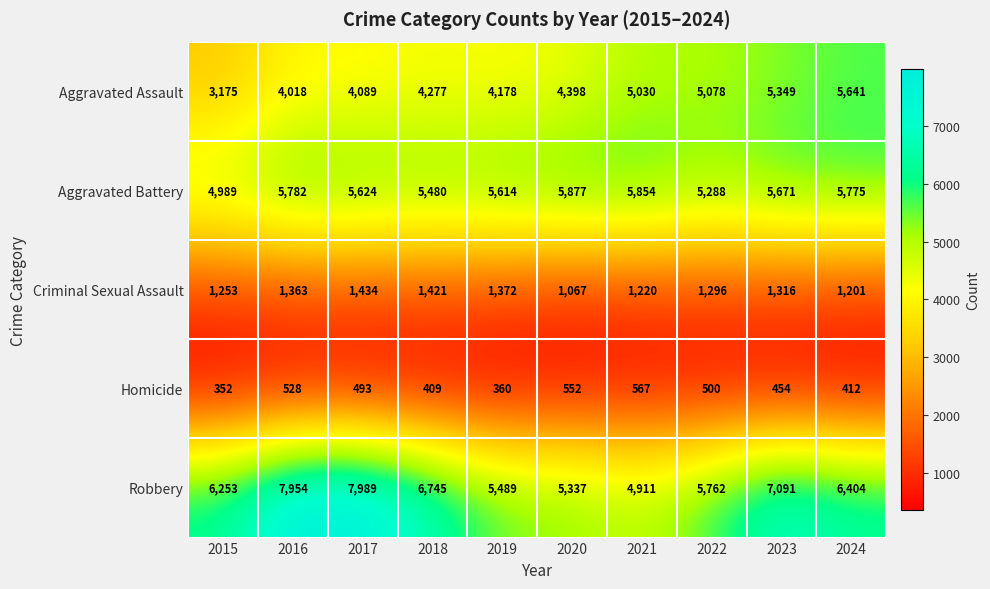

What is the sum of the Aggravated Battery values at 2023 and 2024?

11446